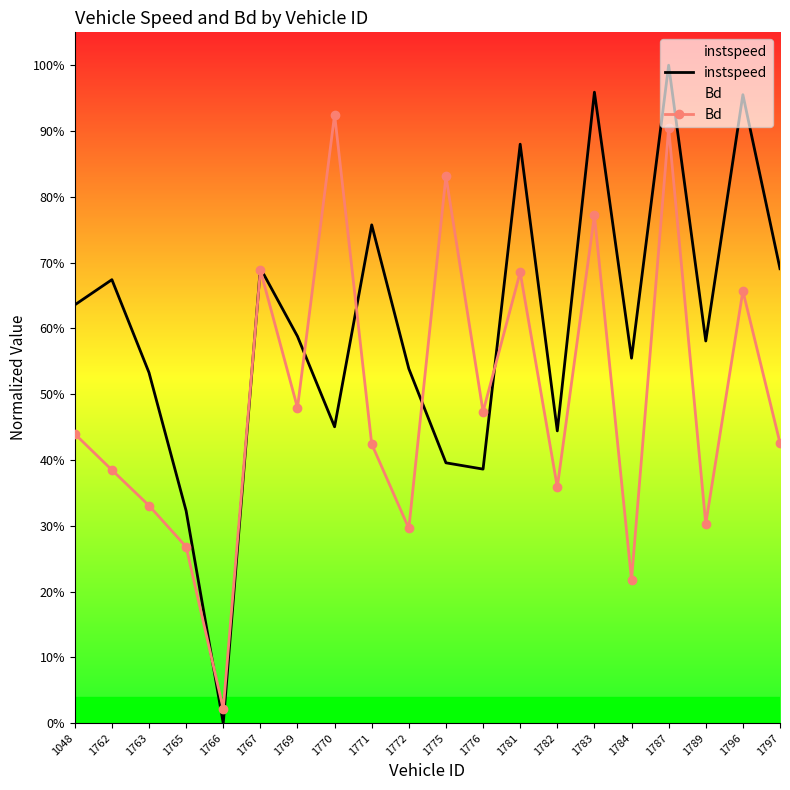

Is it true that instspeed equals 0.7 at 1762?

True